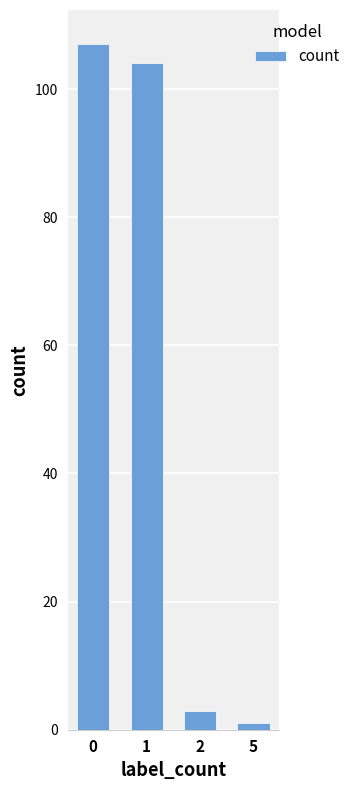

Reading left to right, extract all data points from this chart.

0=107	1=104	2=3	5=1